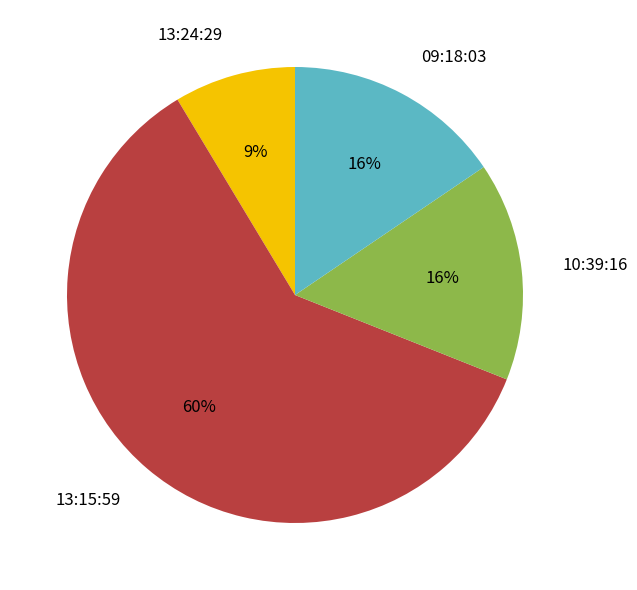

The 13:24:29 slice represents 23% of the pie. True or false?

False